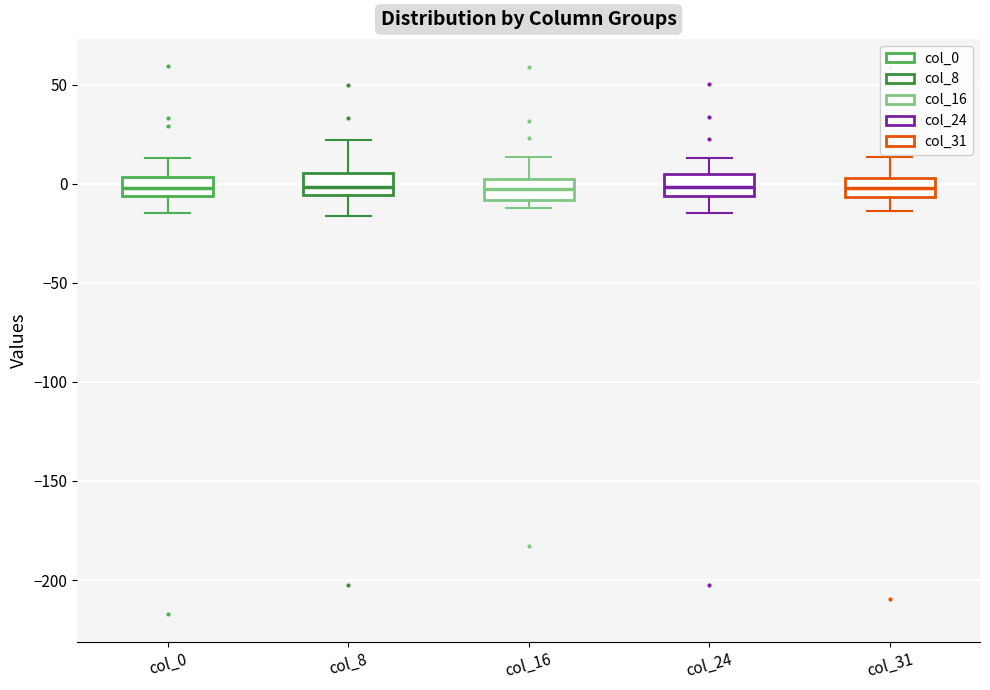

Where is the upper edge of the box for col_31 on the y-axis? The values are not printed on the chart, so give them approximately, as read against the axis.

5